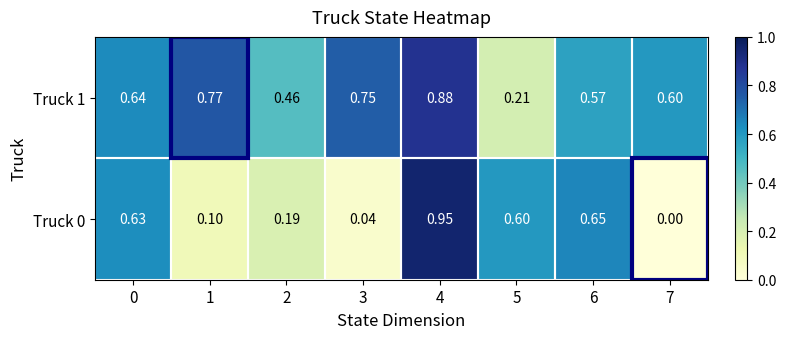

At how many categories does at least one series exceed 0?

8